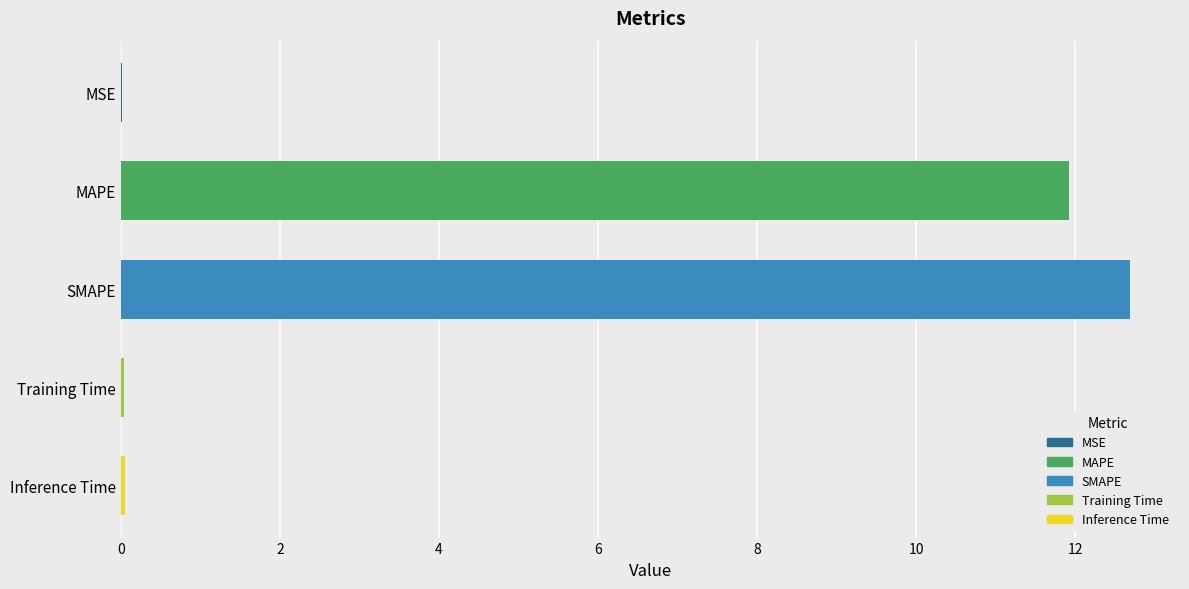

Are the bars horizontal?

Yes